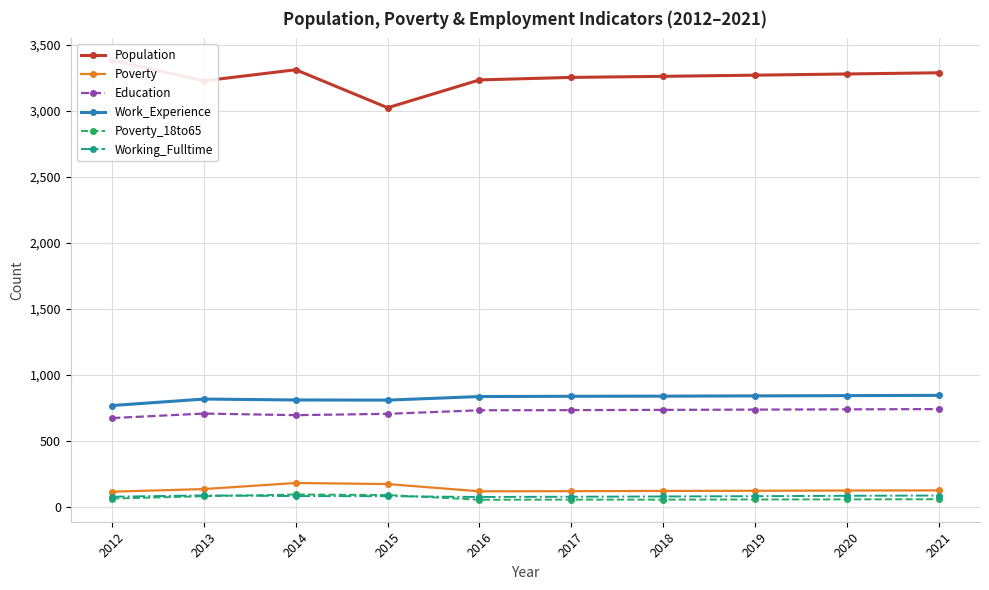

What is the difference between the highest and lowest values at 2012?

3320